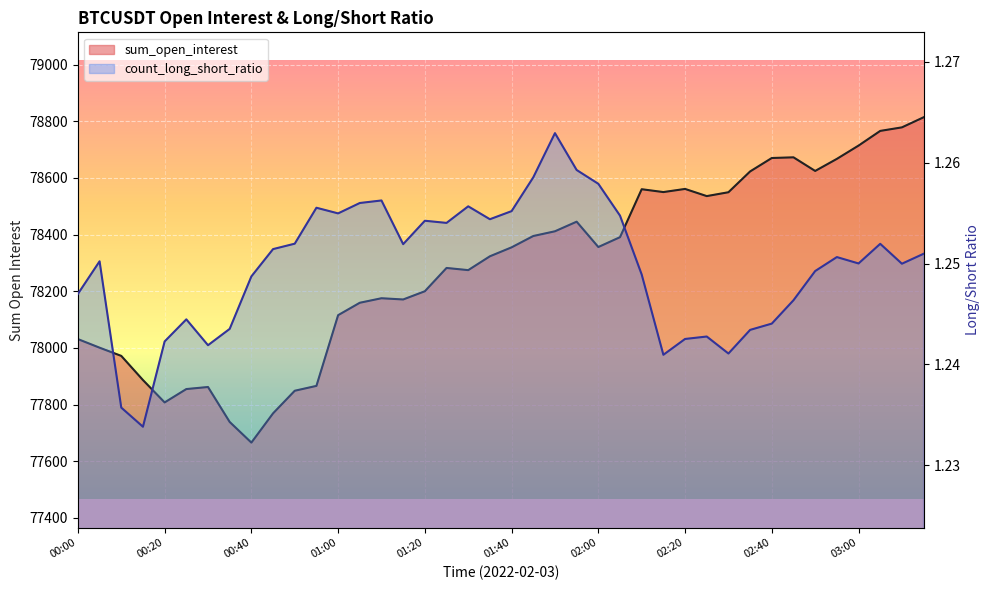

How many lines are shown in the chart?

2